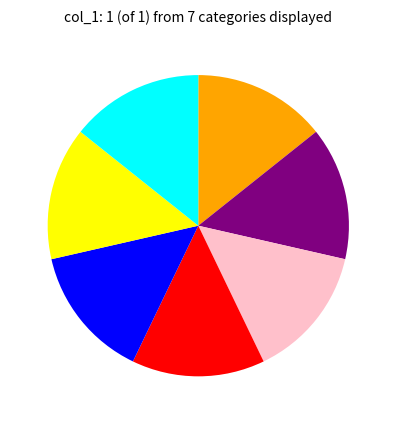

Is there a majority slice in this chart?

No